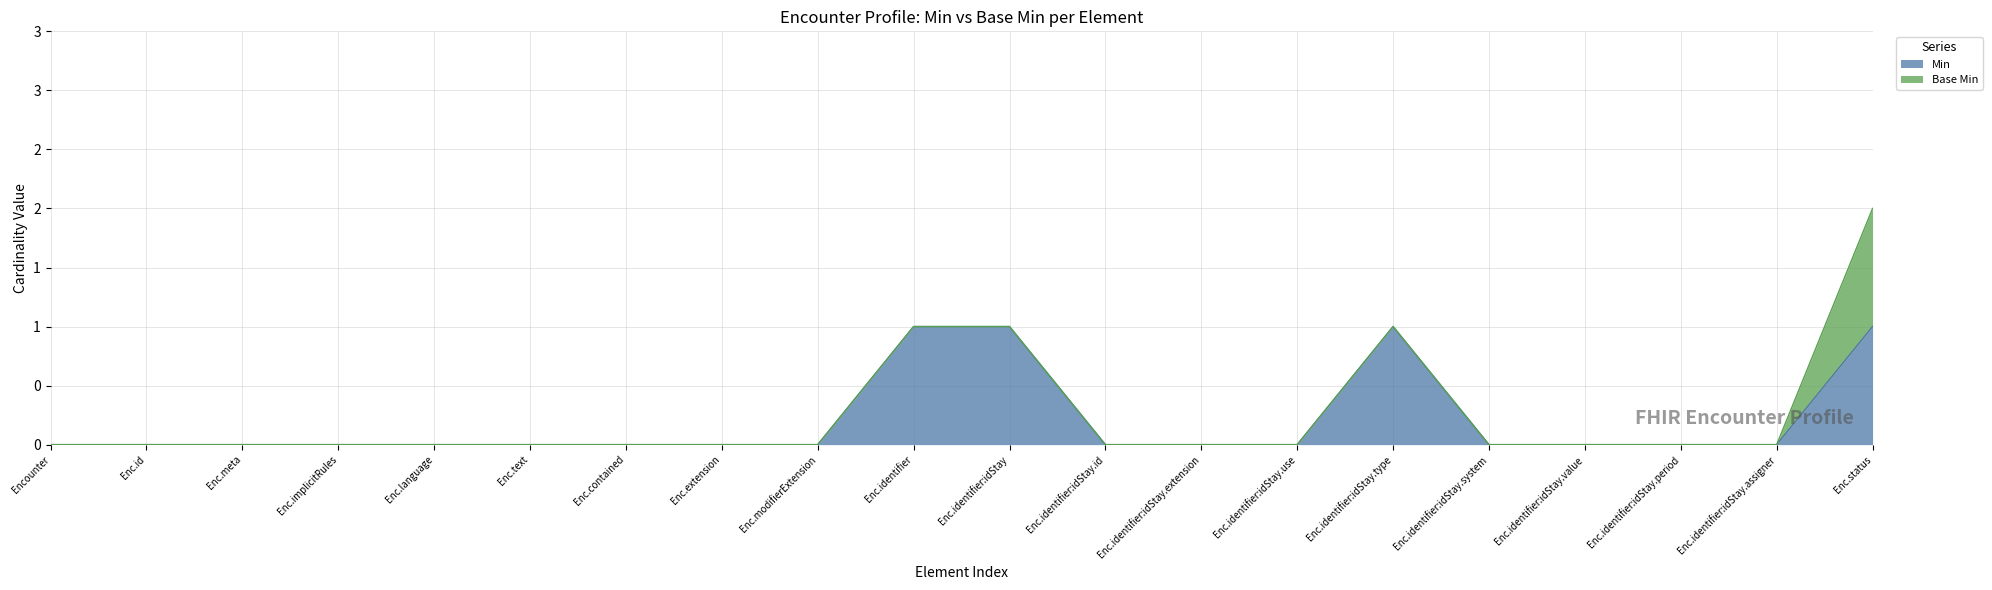

Where is the data nearest to the value 0?

Encounter